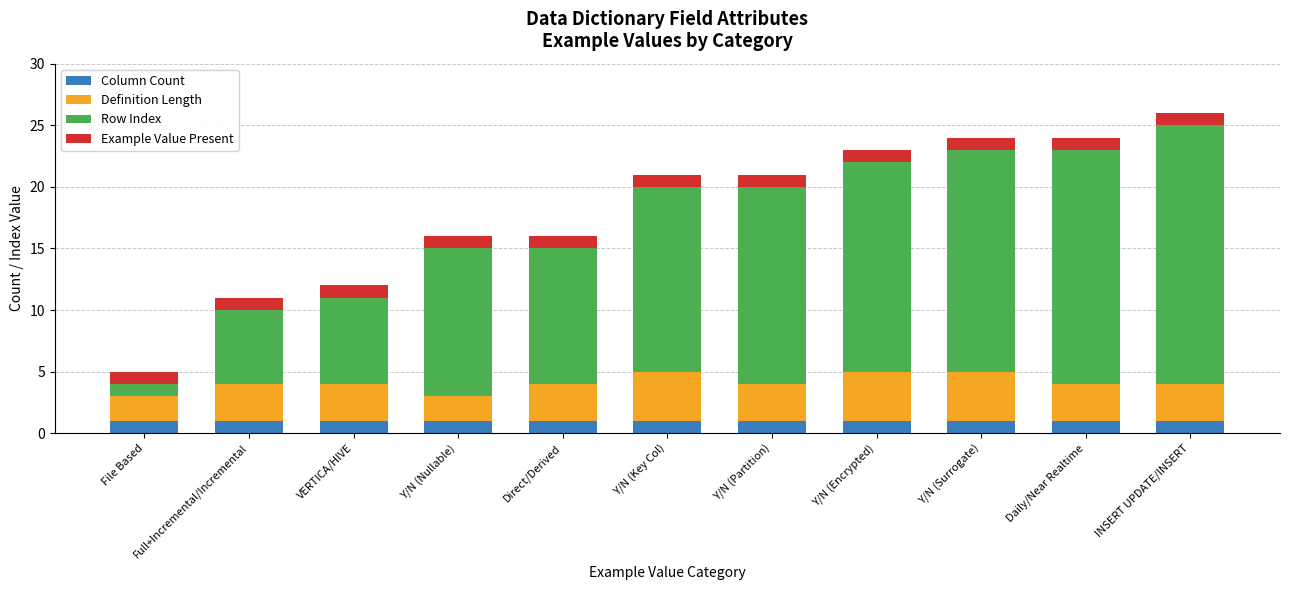

What is the total value across all series at VERTICA/HIVE?

12